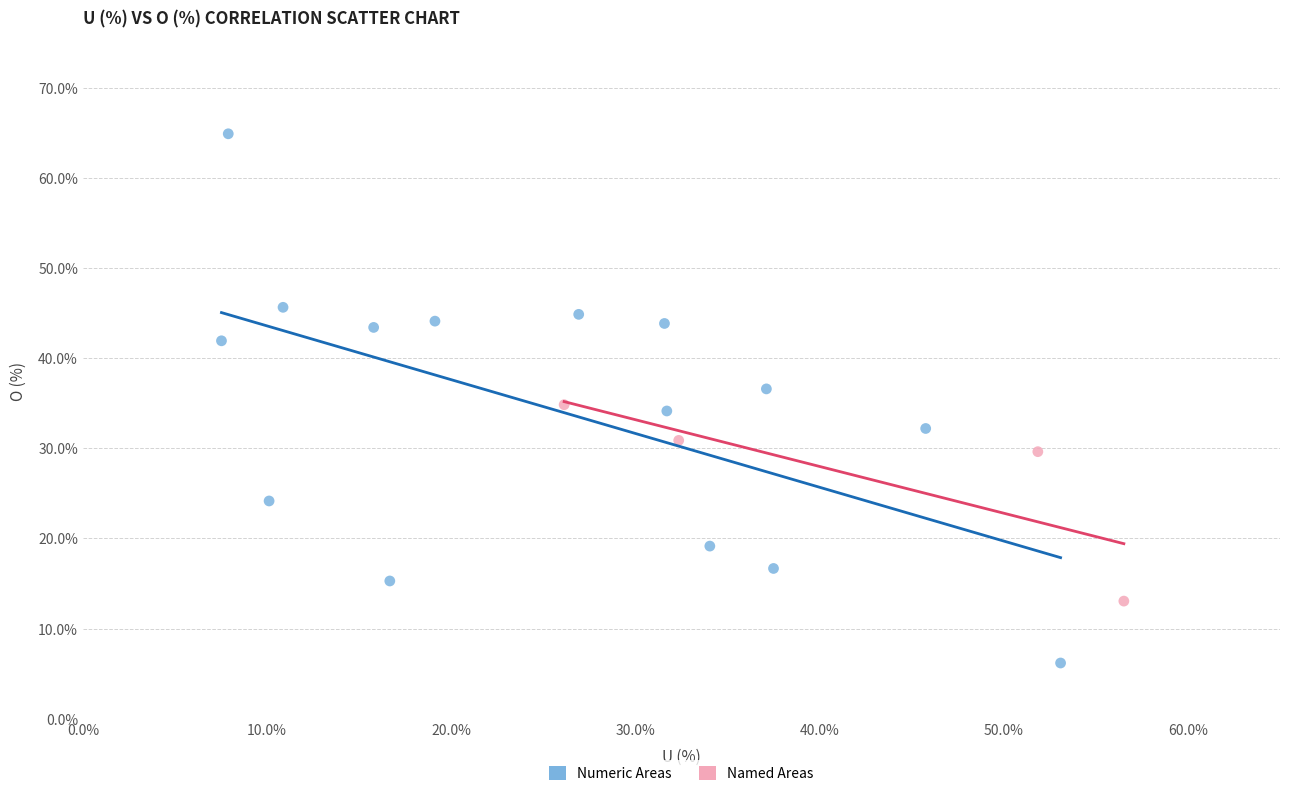

What are all the series names shown in the legend?

Numeric Areas, Named Areas